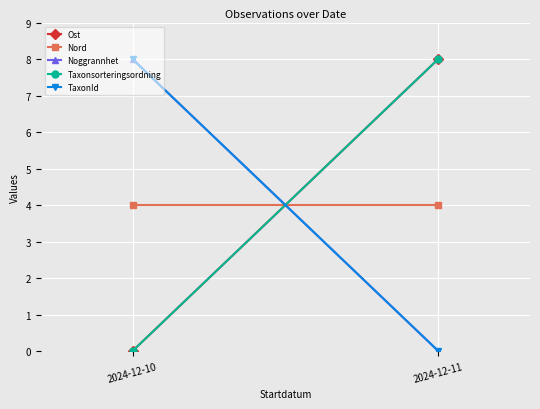

Reading left to right, transcribe all the data shown in this chart.

Ost: 2024-12-10=0	2024-12-11=8
Nord: 2024-12-10=4	2024-12-11=4
Noggrannhet: 2024-12-10=8	2024-12-11=0
Taxonsorteringsordning: 2024-12-10=0	2024-12-11=8
TaxonId: 2024-12-10=8	2024-12-11=0